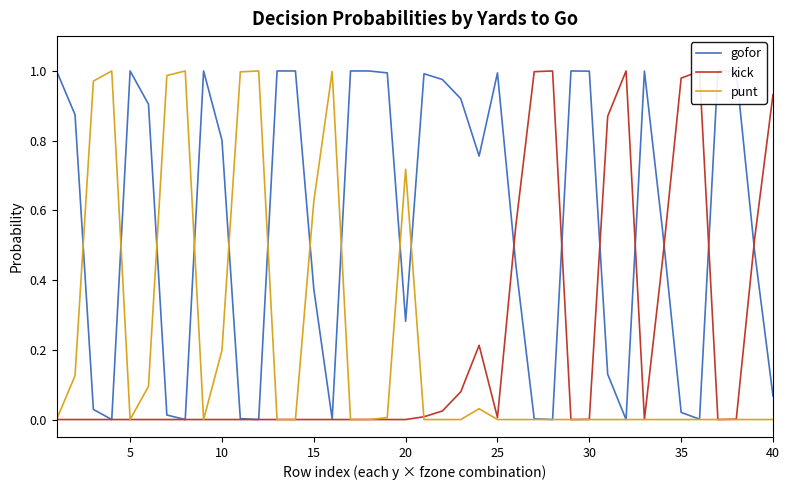

How many categories are shown in the chart?

40